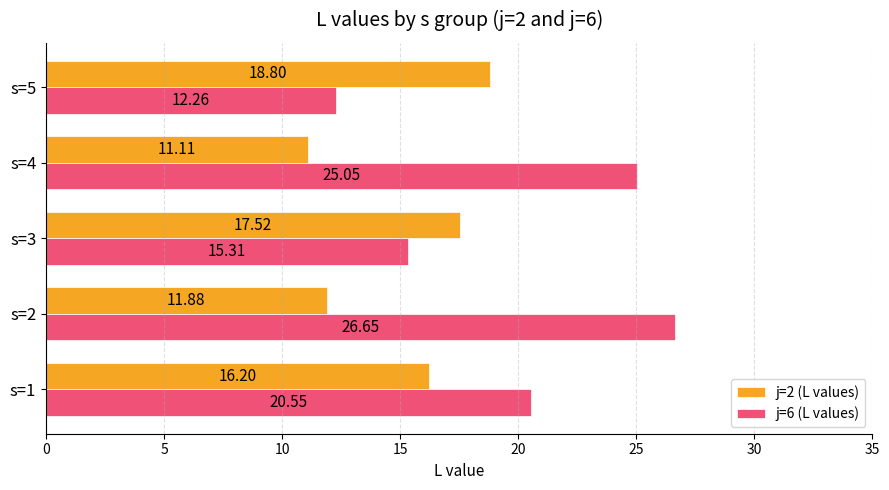

How many values in the j=2 (L values) series are below 16?

2